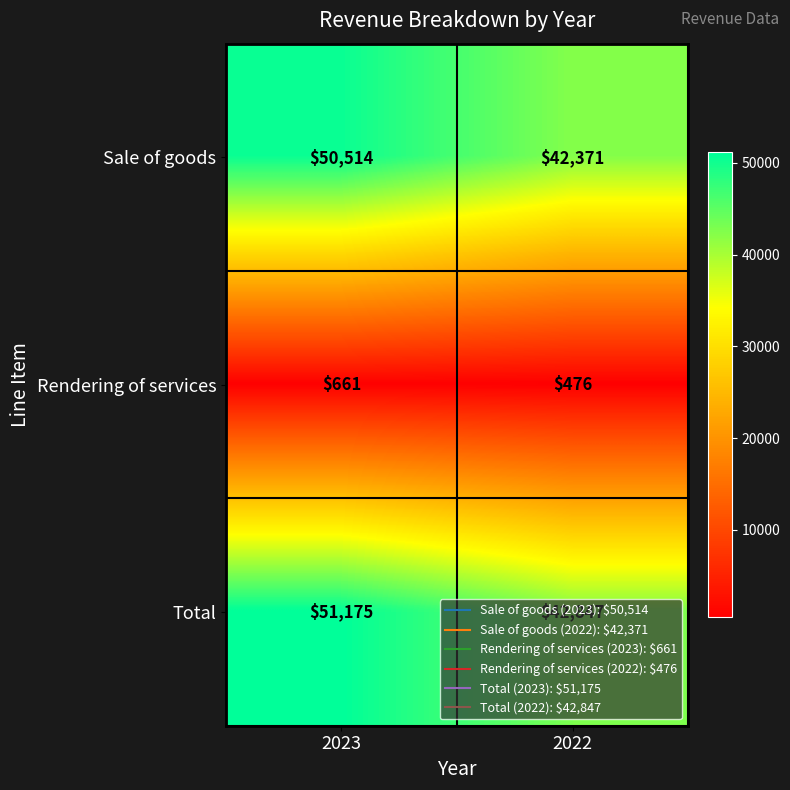

At which category is the sum across all series the highest?

2023